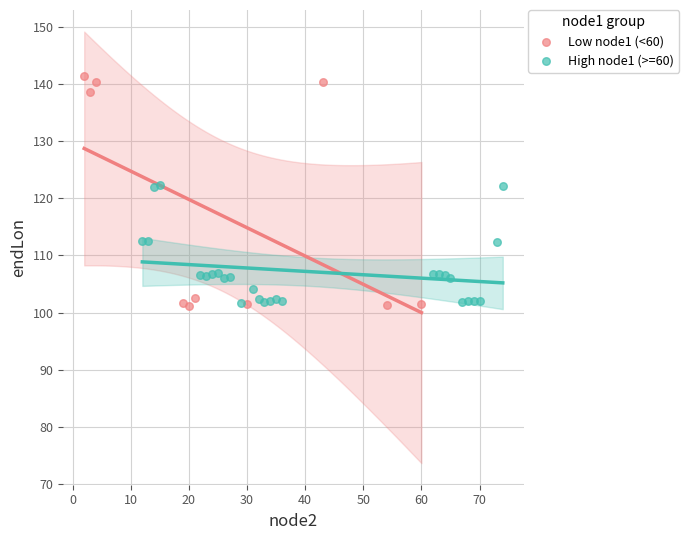

Which series reaches the maximum Y coordinate?

Low node1 (<60)